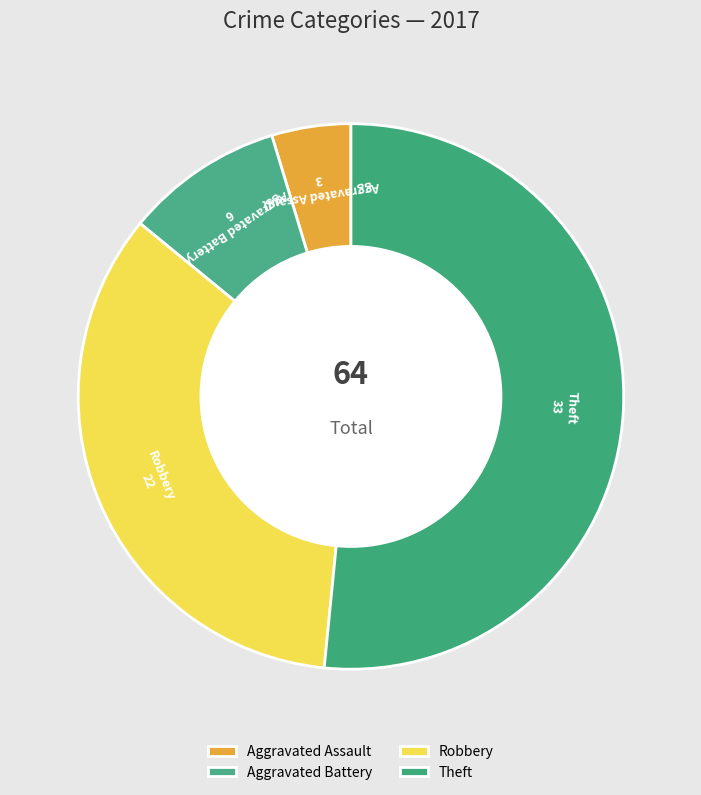

Is there any slice that represents more than half of the pie?

Yes